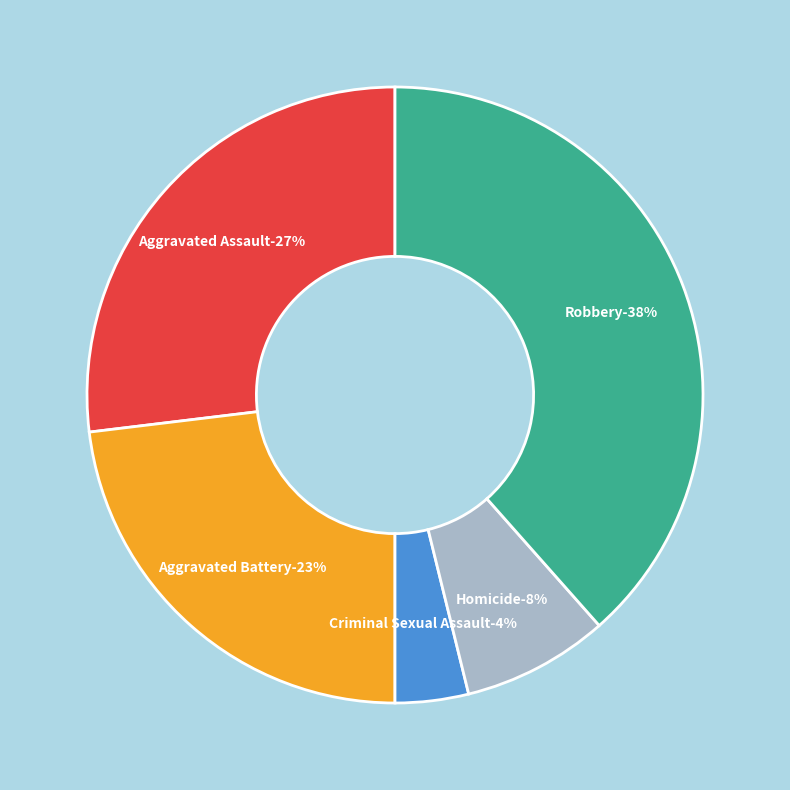

Combined, what portion of the pie is Aggravated Assault and Criminal Sexual Assault?

30.8%